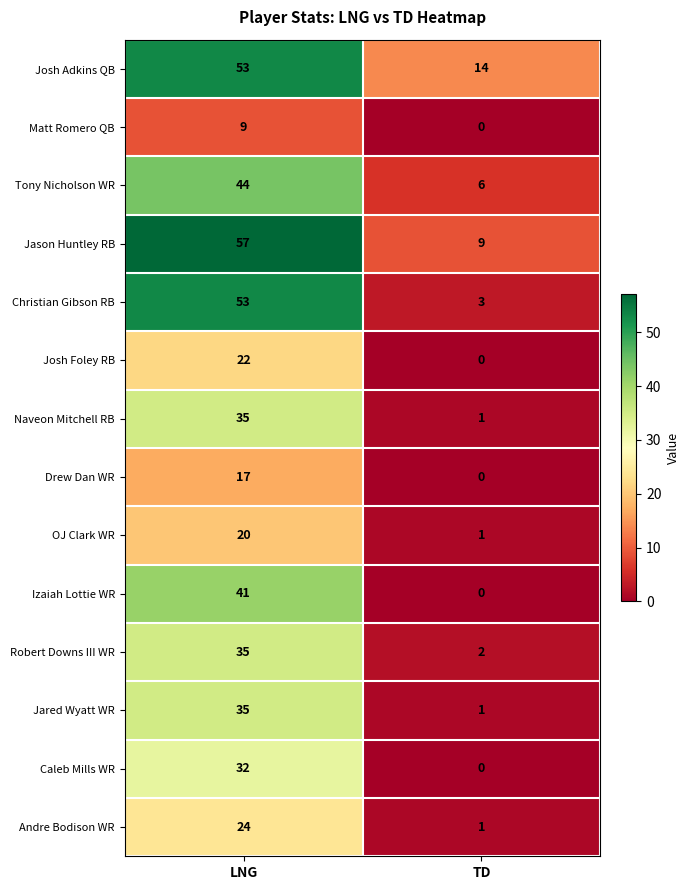

True or false: Izaiah Lottie WR has a value of 65 at LNG.

False